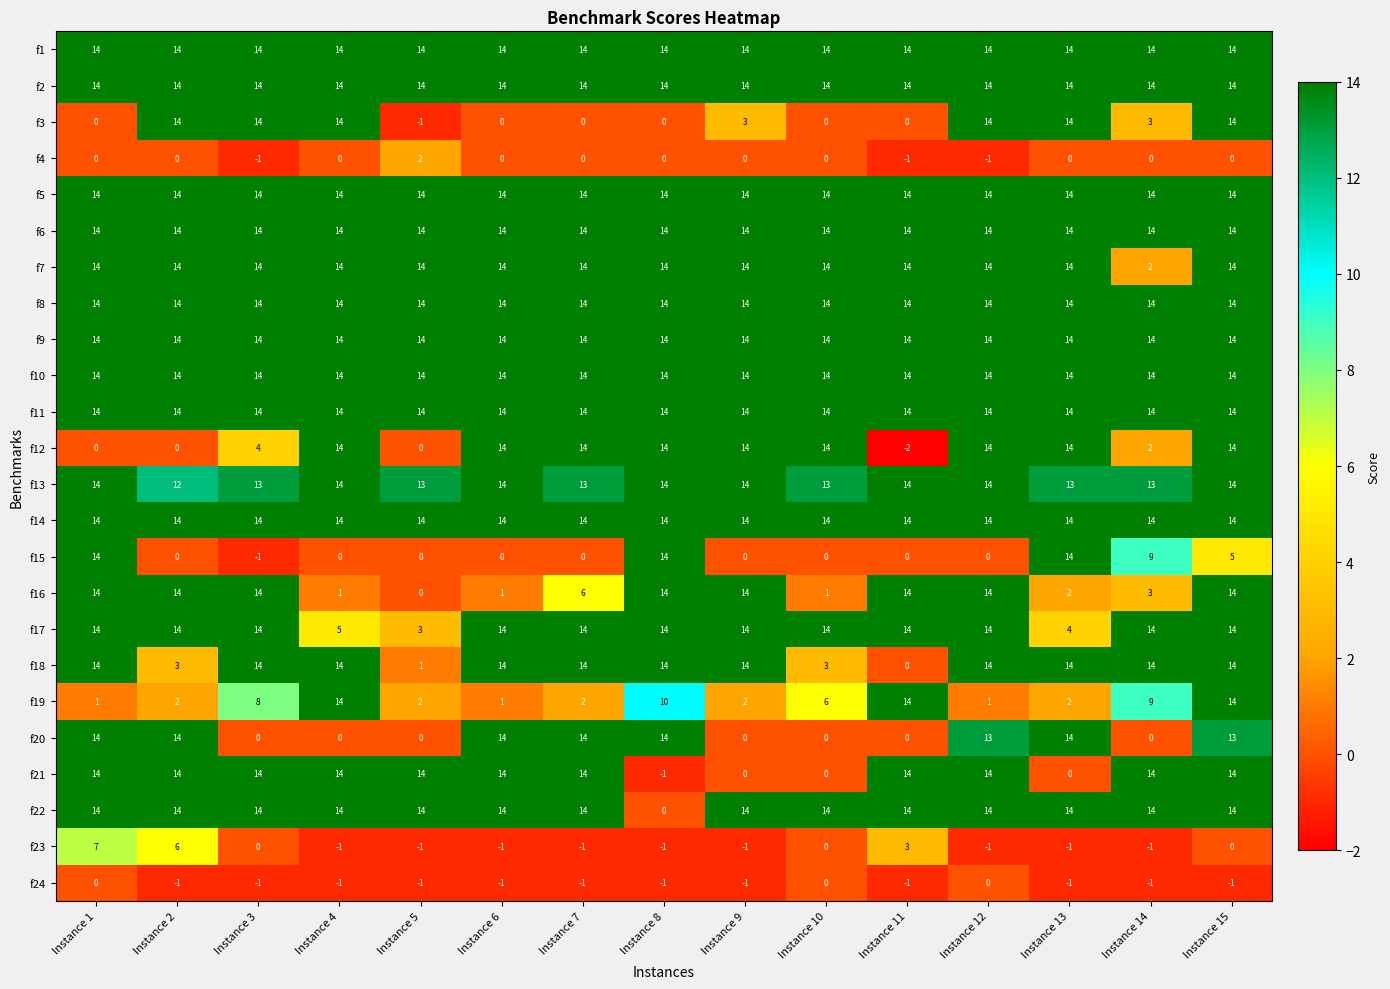

The f10 series shows 22 at Instance 1. True or false?

False